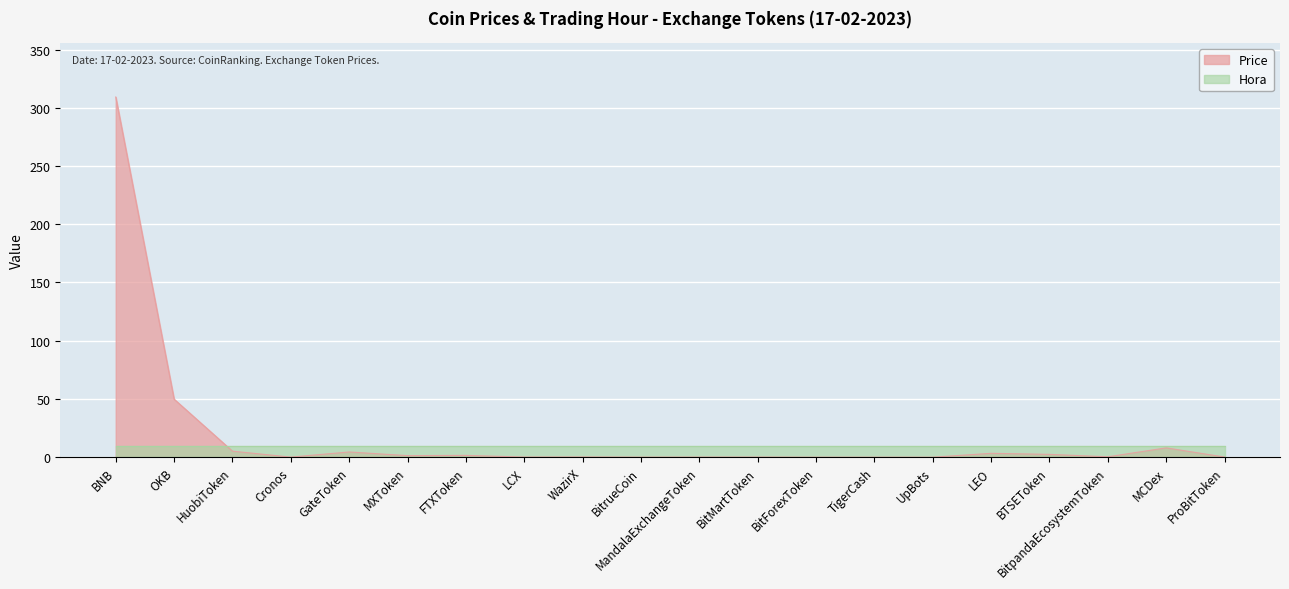

Read the value at BNB.

309.2